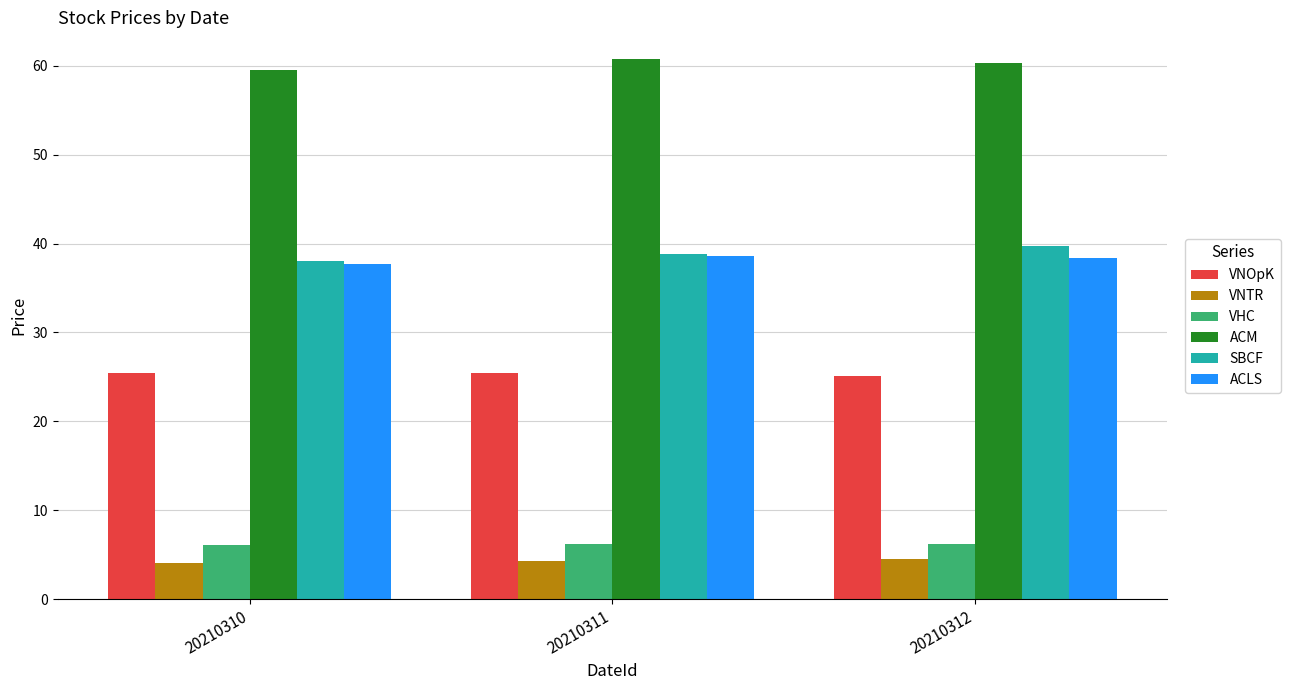

What is the total value across all series at 20210310?

170.9